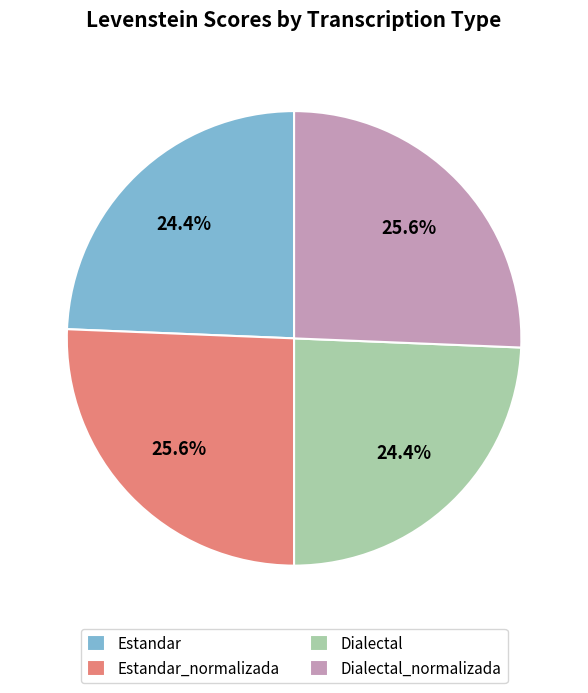

Is there any slice that represents more than half of the pie?

No